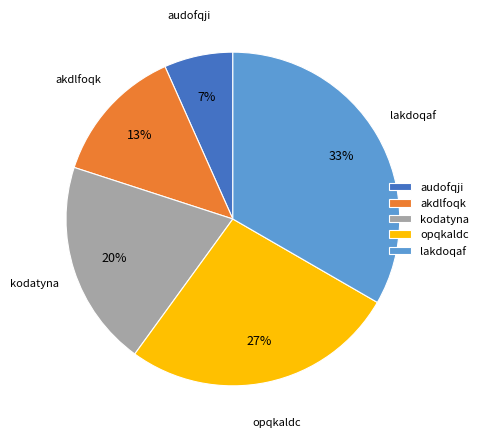

To the nearest percent, what portion does lakdoqaf represent?

33%